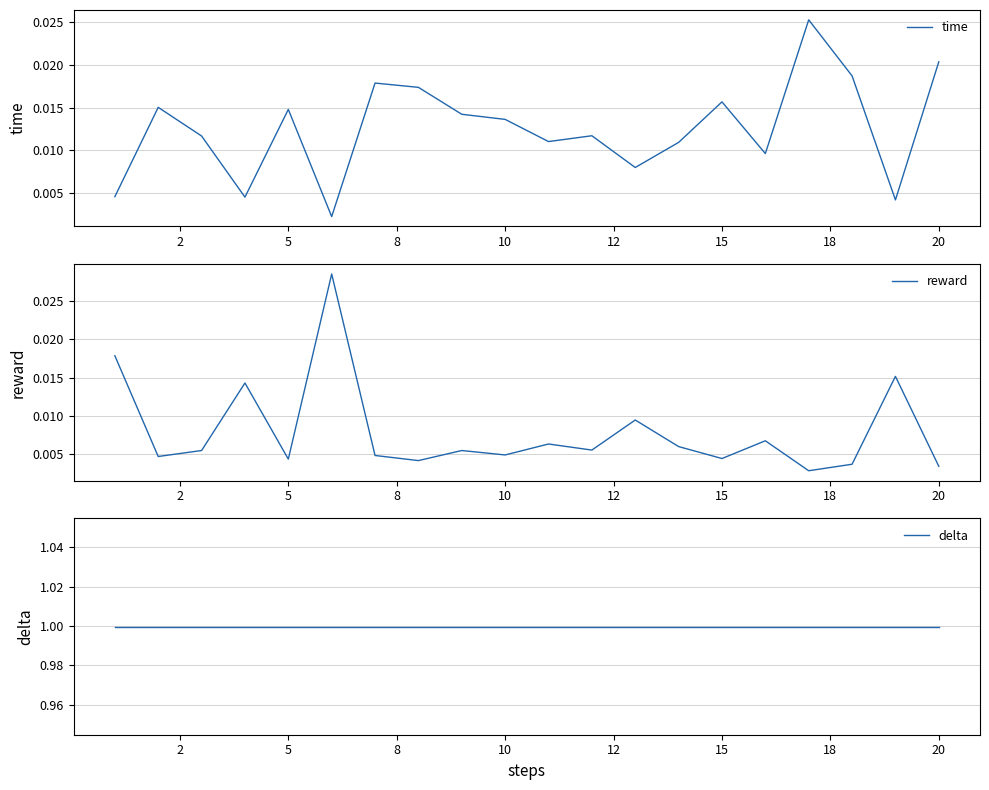

At how many categories does at least one series exceed 0?

20